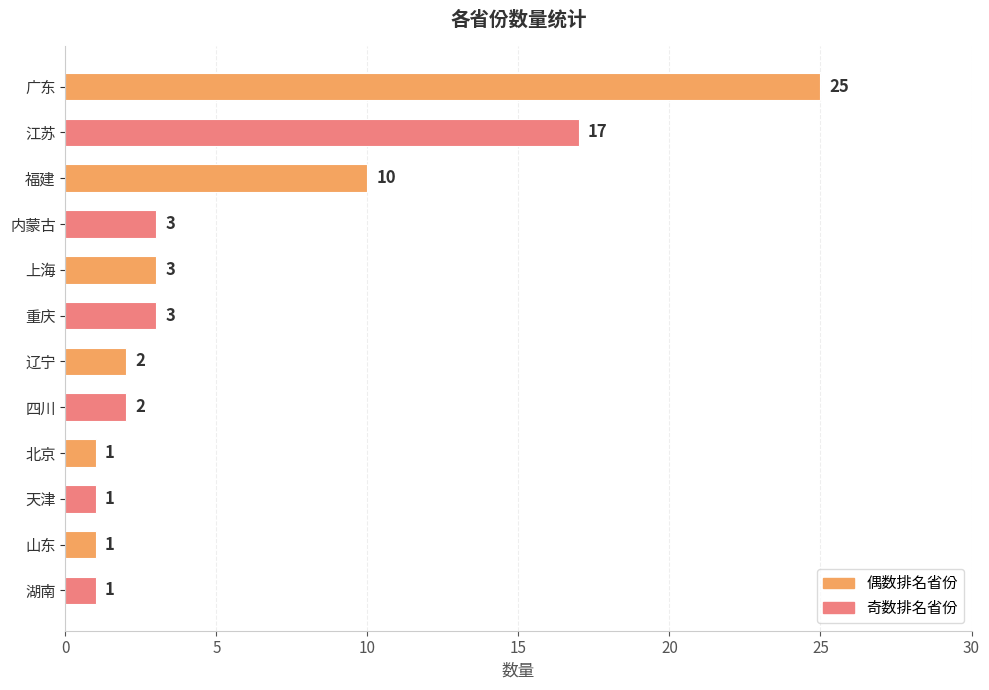

Does the chart contain stacked bars?

No